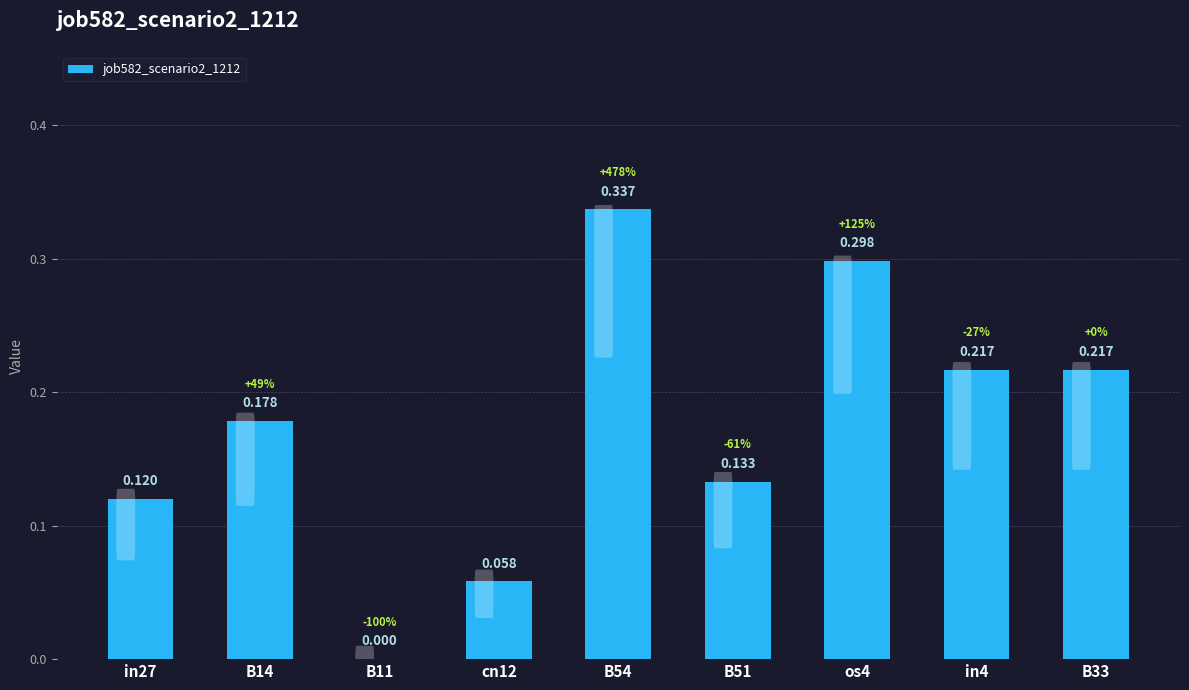

What is the maximum value shown in the chart?

0.3